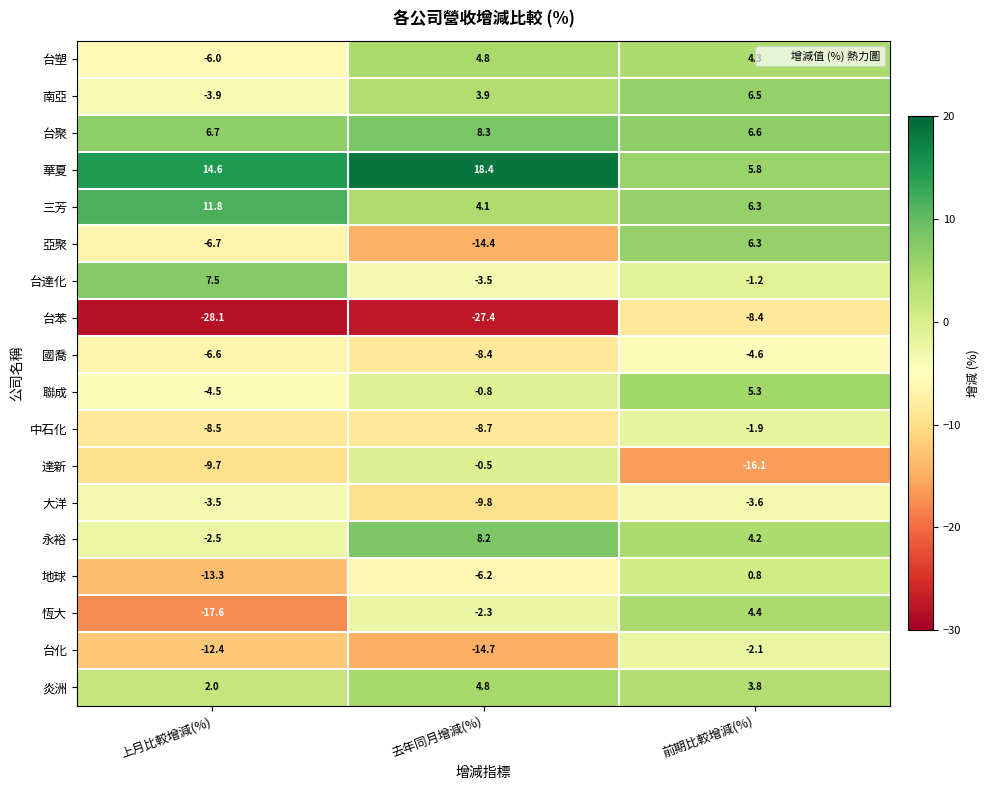

True or false: 台苯 has a value of -27.4 at 去年同月增減(%).

True